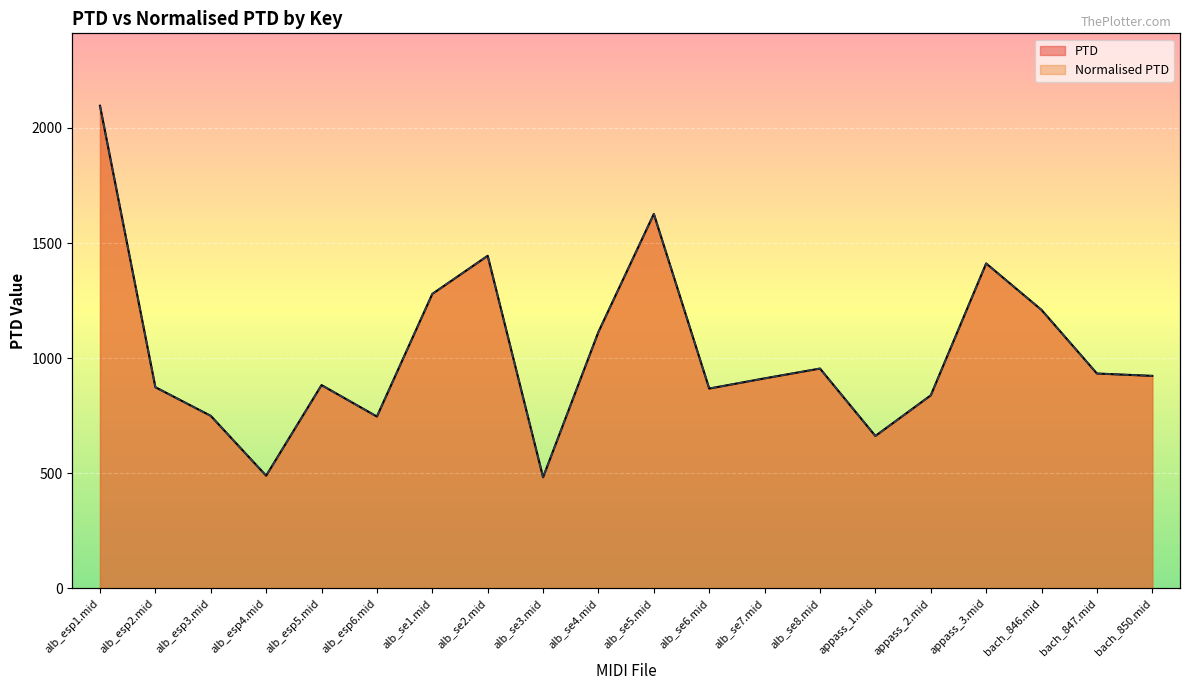

The Normalised PTD series shows 772.1 at alb_se1.mid. True or false?

False